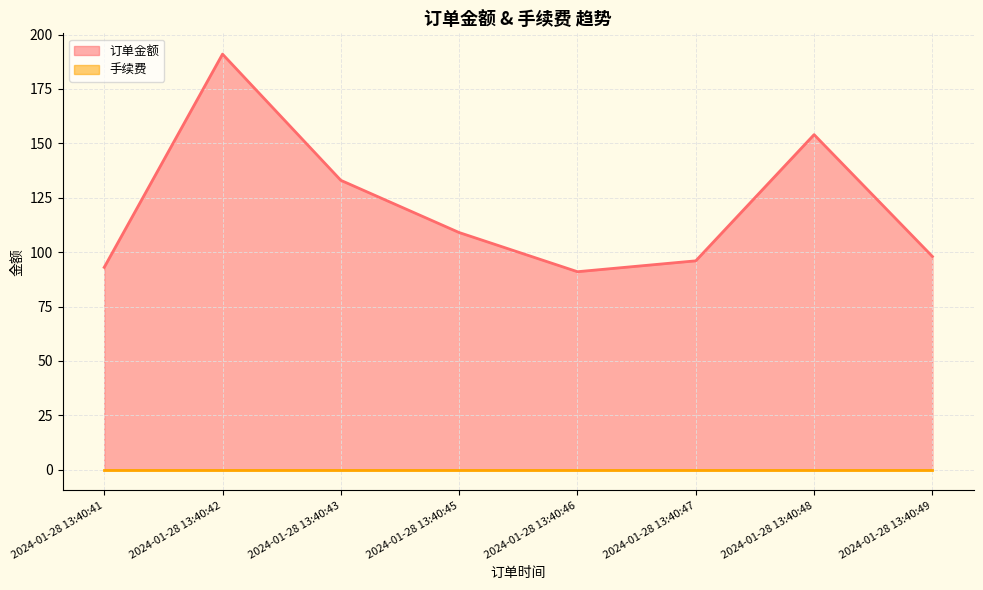

What is the value of the 4th point from the left?

109